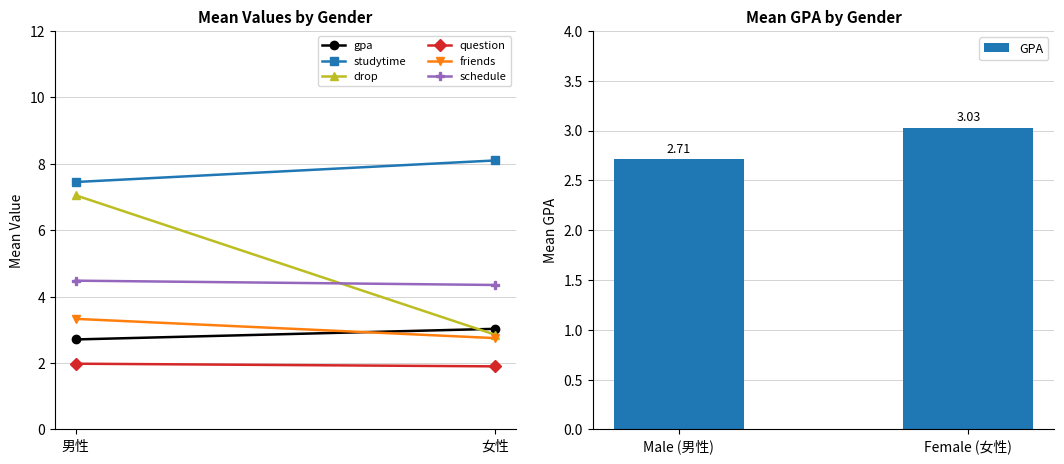

What is the change in value from Male (男性) to Female (女性)?

+0.3